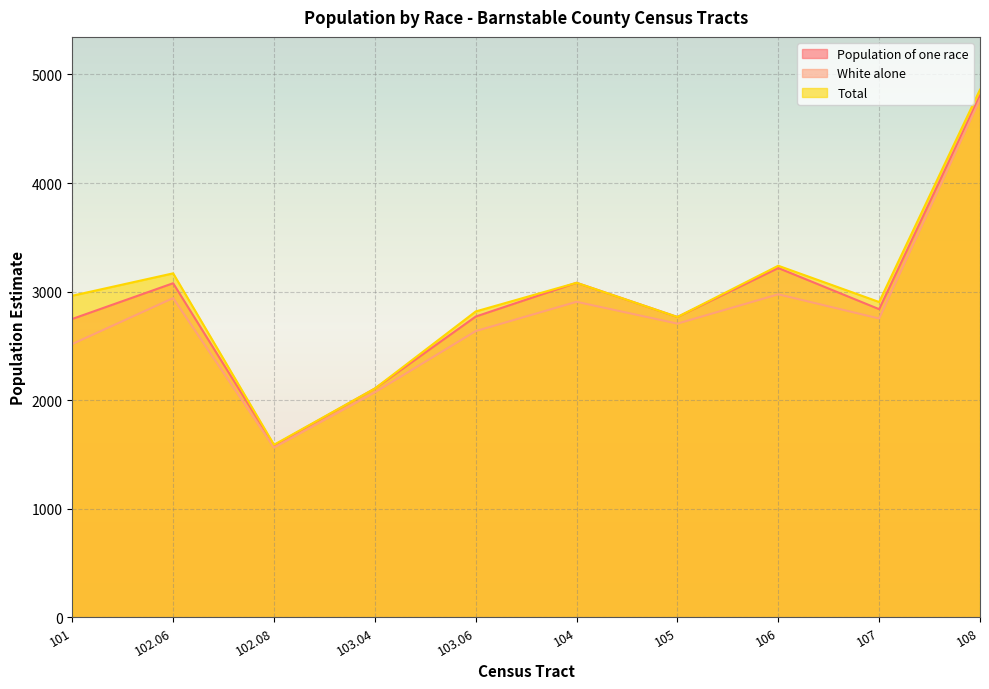

Reading right to left, what are all the values shown in this chart?

Population of one race: 108=4805	107=2838	106=3217	105=2766	104=3081	103.06=2770	103.04=2107	102.08=1583	102.06=3077	101=2748
White alone: 108=4773	107=2752	106=2975	105=2705	104=2906	103.06=2636	103.04=2072	102.08=1563	102.06=2940	101=2517
Total: 108=4860	107=2904	106=3238	105=2766	104=3081	103.06=2817	103.04=2107	102.08=1589	102.06=3168	101=2962